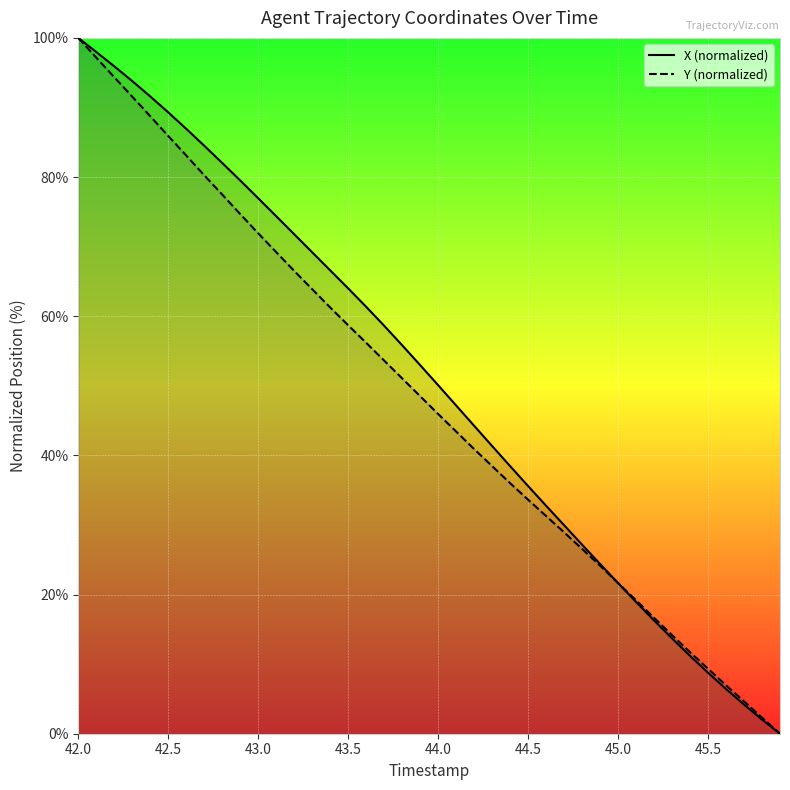

Reading left to right, list all the values displayed in this chart.

X: 100.0	98.0	95.9	93.8	91.6	89.3	86.9	84.5	82.0	79.5	77.0	74.4	71.8	69.2	66.6	64.0	61.4	58.6	55.8	53.0	50.1	47.2	44.3	41.3	38.5	35.6	32.8	30.0	27.2	24.4	21.6	18.9	16.3	13.7	11.2	8.8	6.4	4.2	2.0	0.0
Y: 100.0	97.2	94.4	91.5	88.7	85.9	83.1	80.3	77.5	74.7	71.9	69.2	66.5	63.9	61.3	58.7	56.2	53.6	51.1	48.5	46.0	43.4	40.9	38.5	36.0	33.6	31.3	28.9	26.6	24.1	21.7	19.2	16.7	14.2	11.7	9.3	7.0	4.7	2.3	0.0